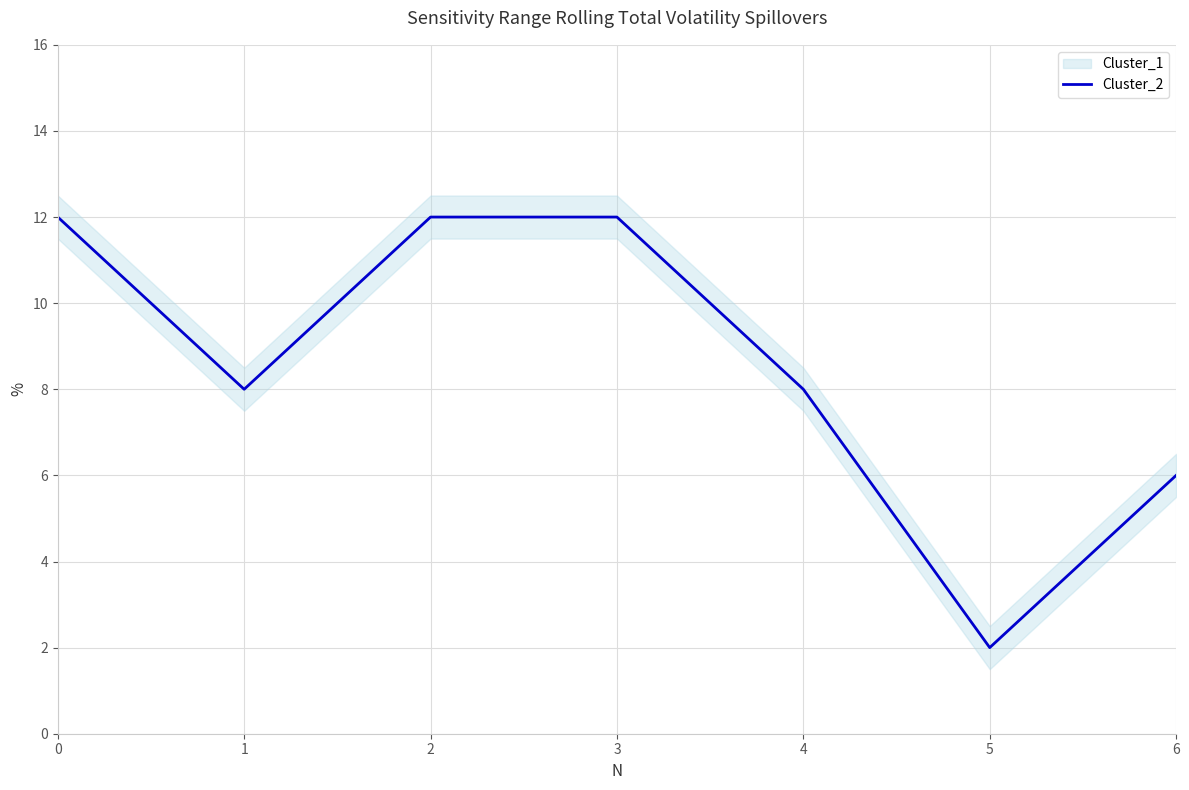

What is the difference between the values at 6 and 0?

6